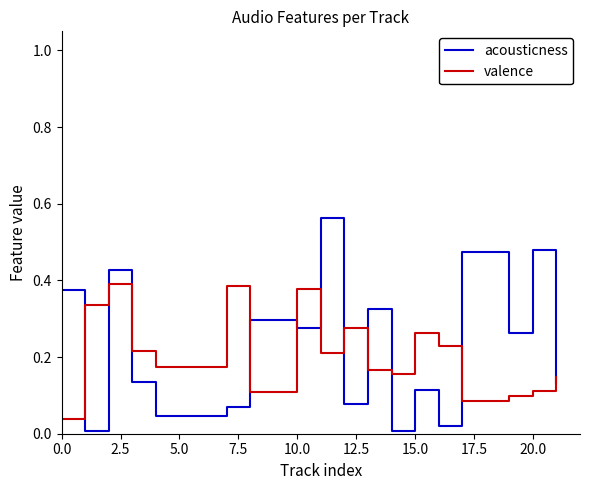

True or false: acousticness and valence cross at least once.

True